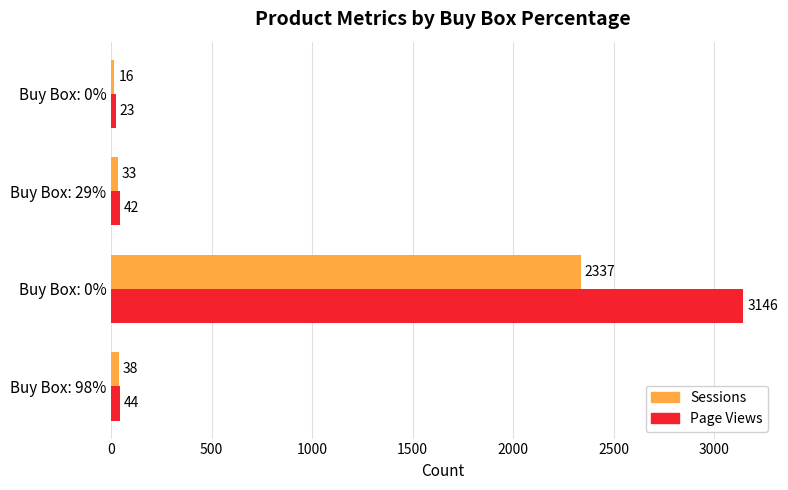

What are all the series names shown in the legend?

Sessions, Page Views